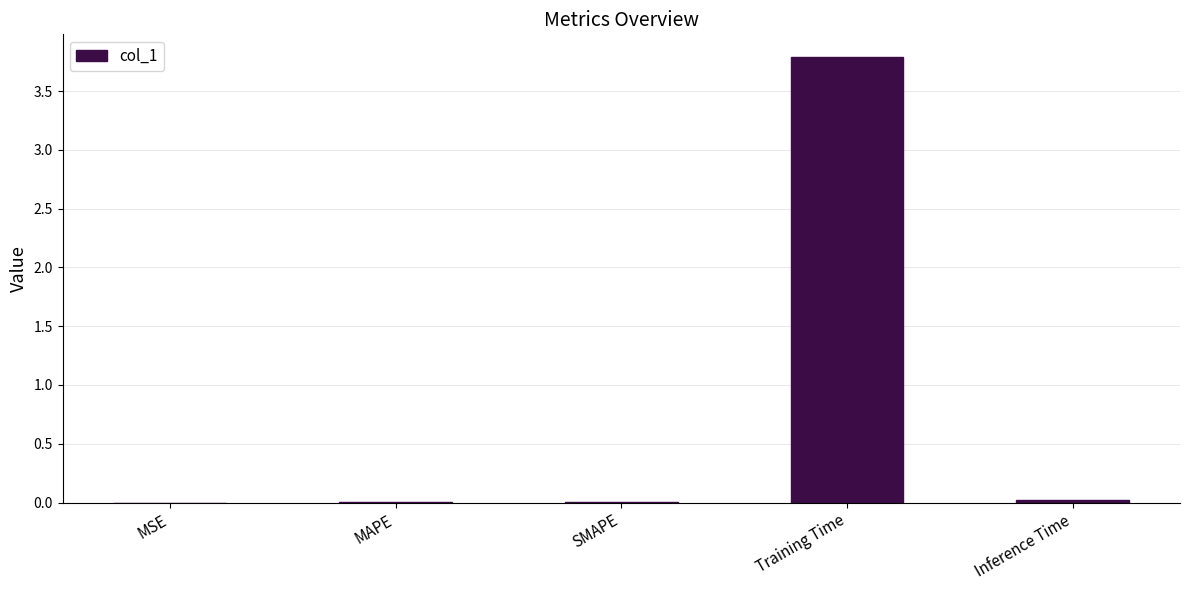

The chart shows a value of 3.8 at Training Time. True or false?

True